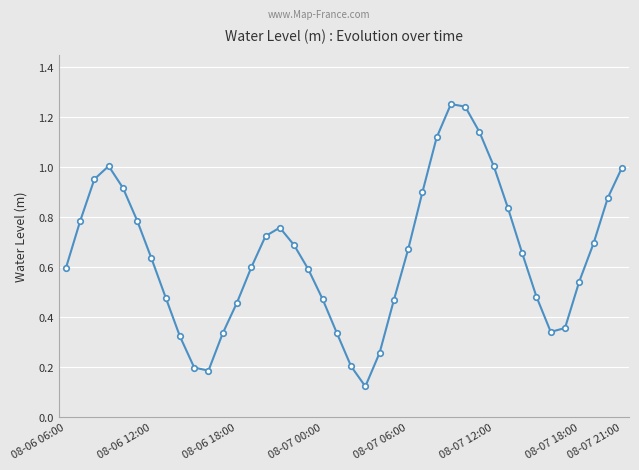

What is the sum of all values?

26.0